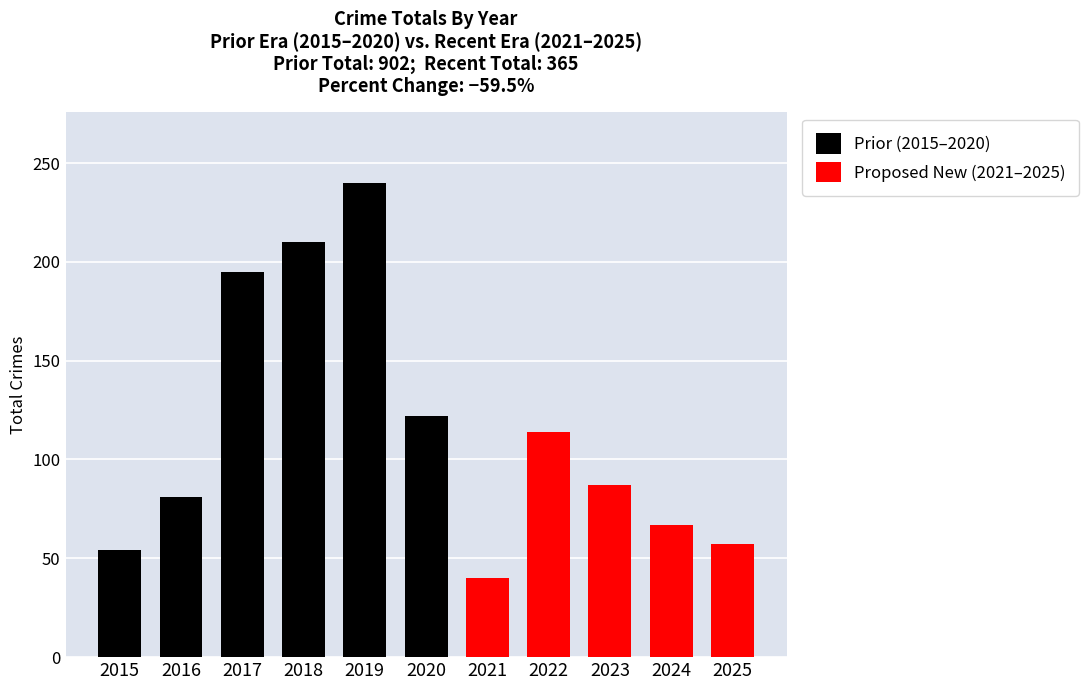

What is the average value of the Prior (2015–2020) series?

150